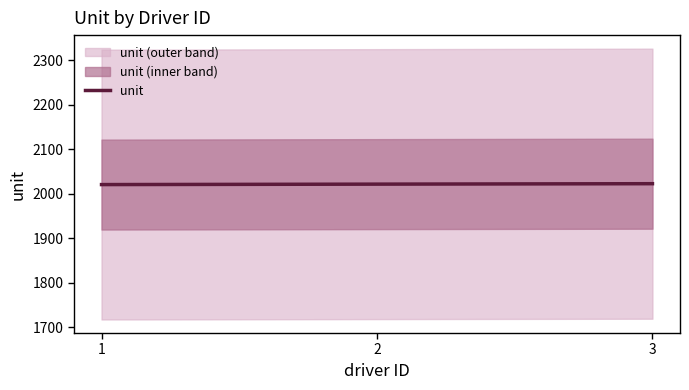

Rank the categories by value from lowest to highest.

1, 2, 3